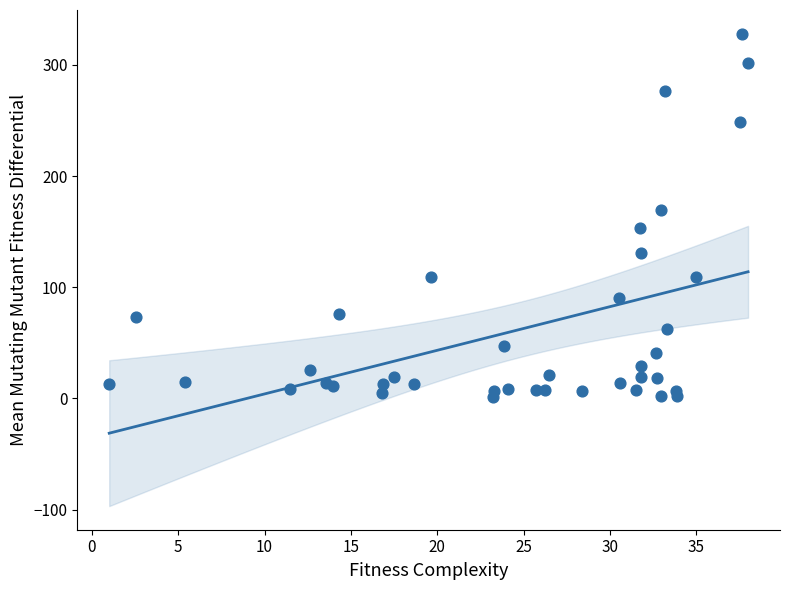

What Y value in the scatter plot is closest to 164?

169.2